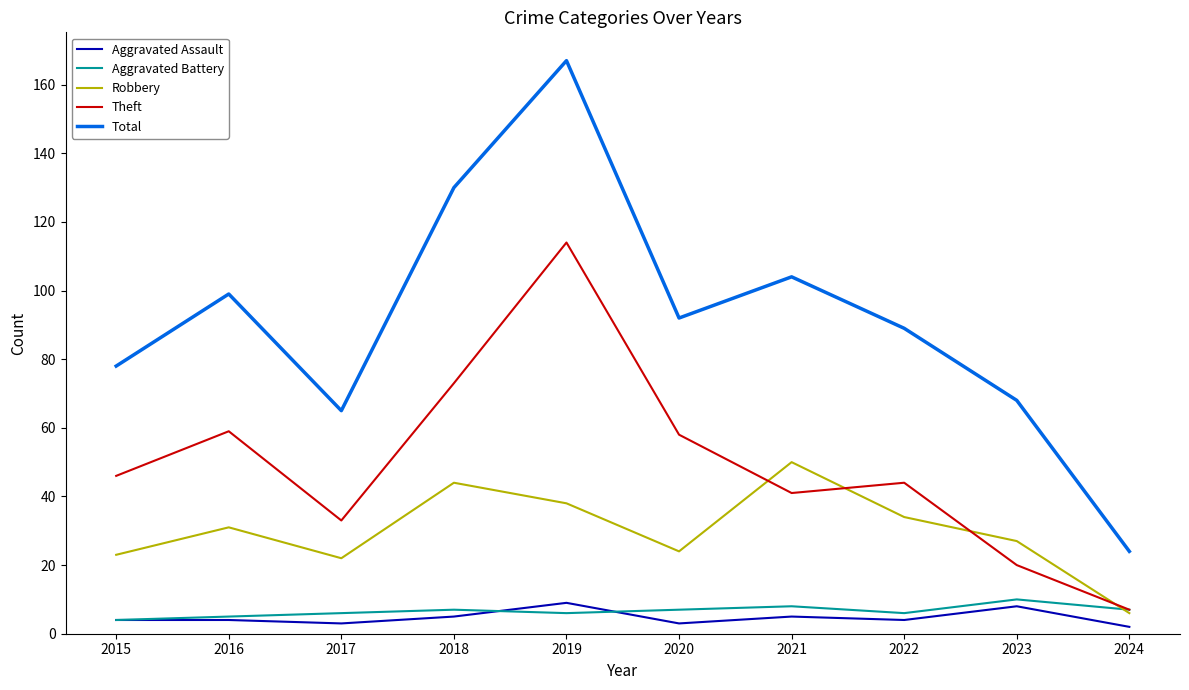

What is the spread (max minus min) of values at 2017?

62